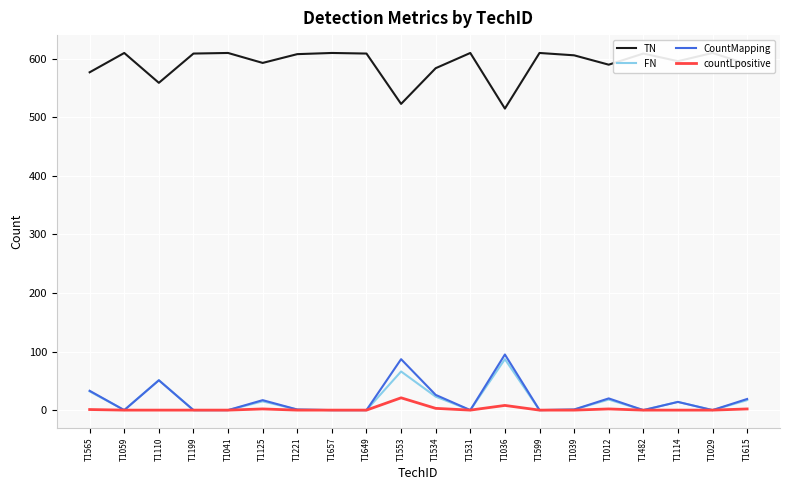

The CountMapping series shows 87 at T1553. True or false?

True